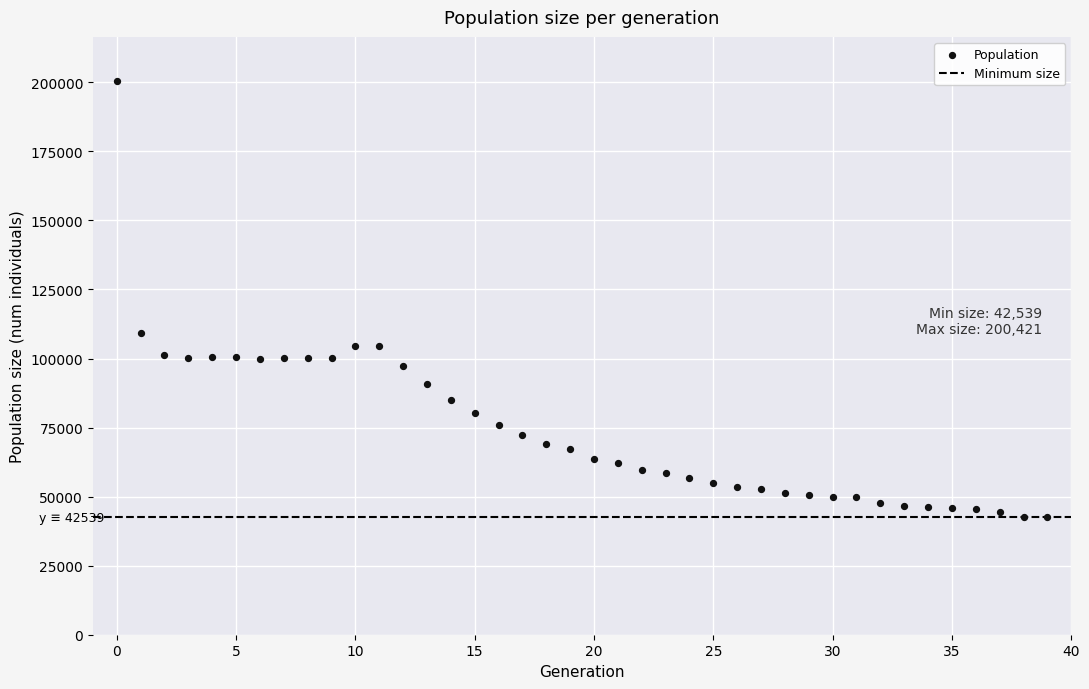

What is the range of Y values (max minus min)?

157882